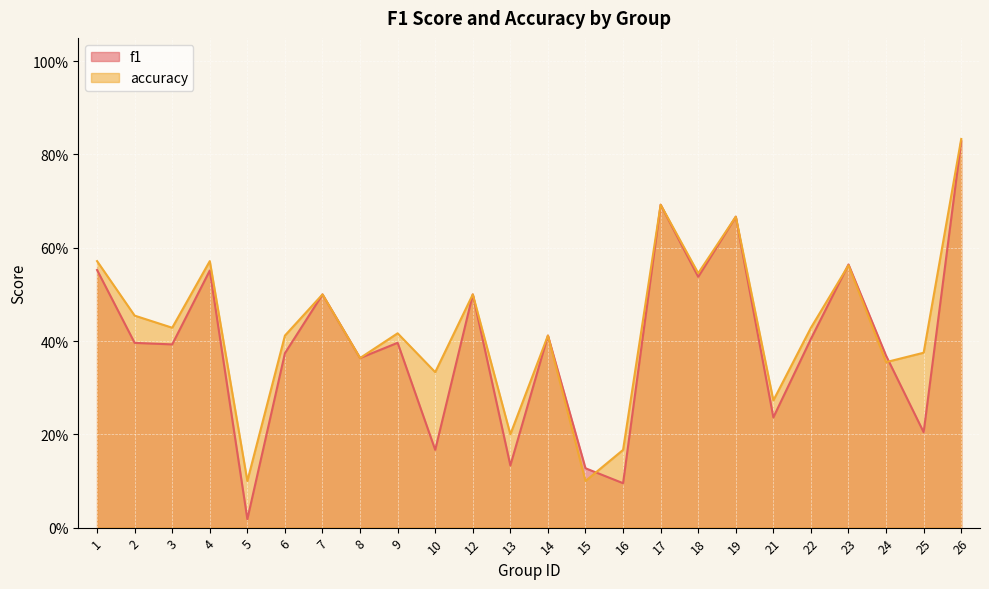

Is it true that f1 equals 0.6 at 1?

True